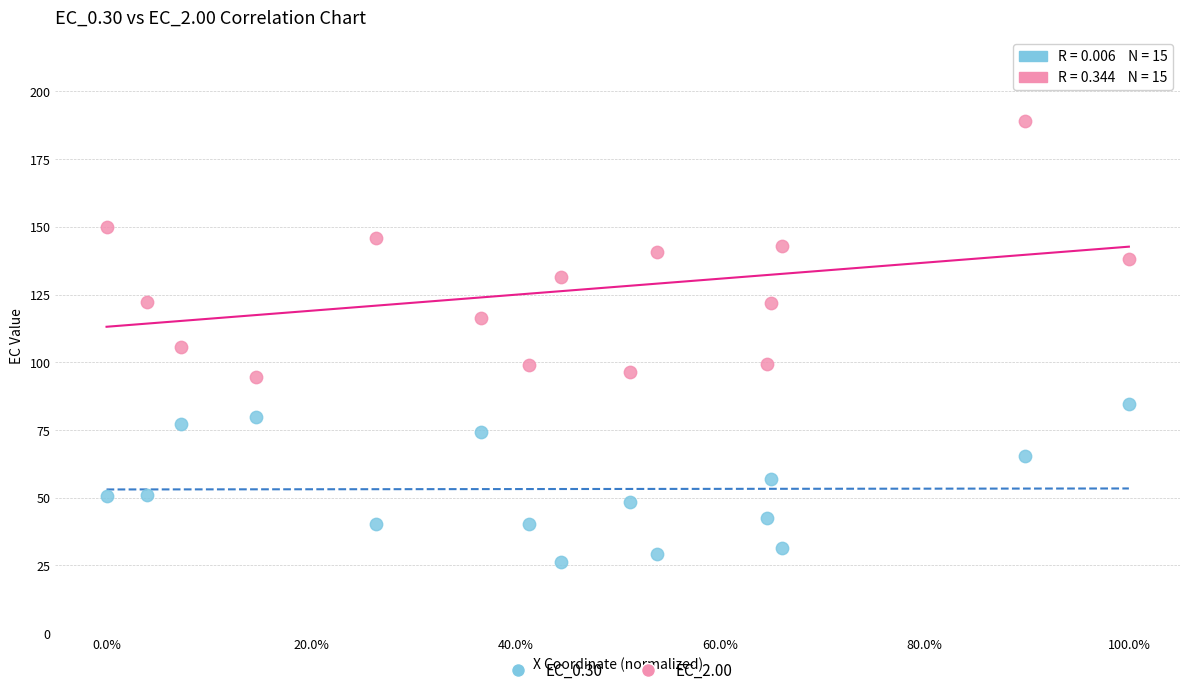

What is the X range (max minus min) for the scatter plot?

1.0